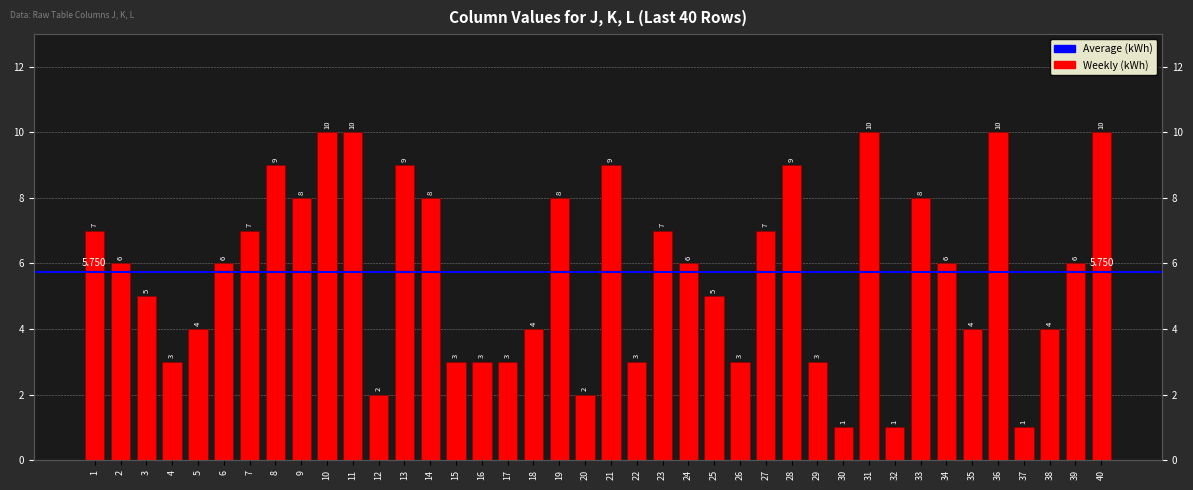

What is the minimum value shown in the chart?

1